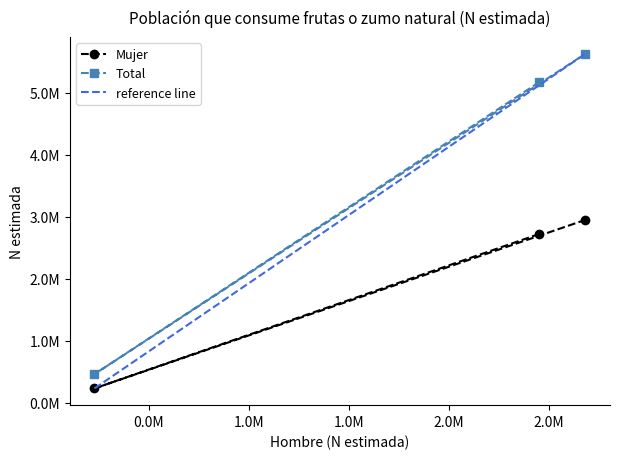

At how many categories does at least one series exceed 2467161?

2